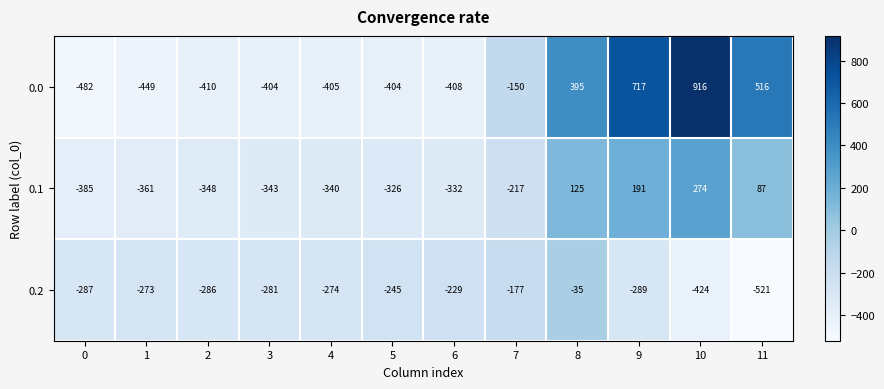

What is the difference between the maximum and minimum values in the 0.1 series?

659